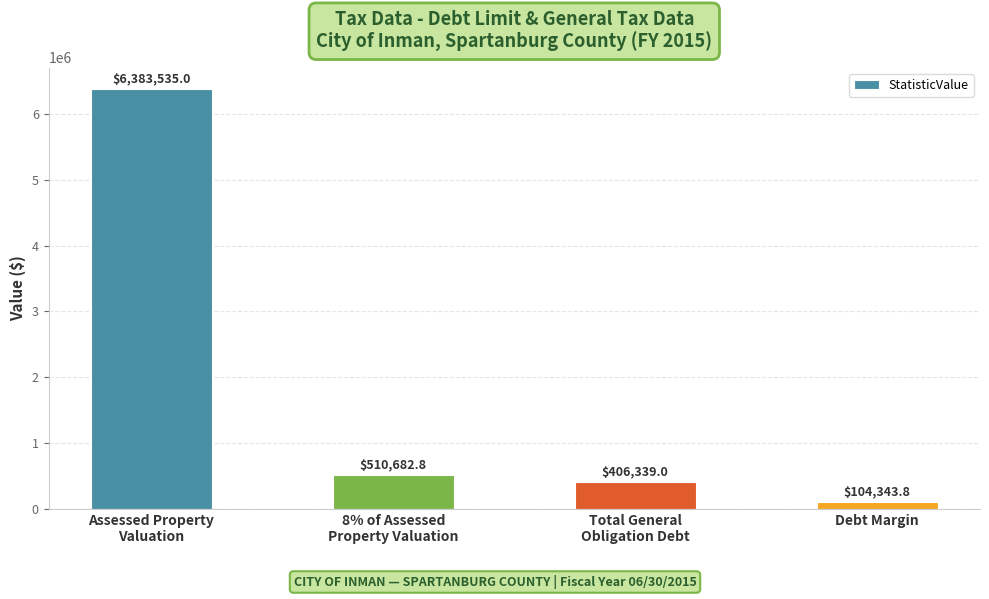

Count the number of values greater than 510682.

2